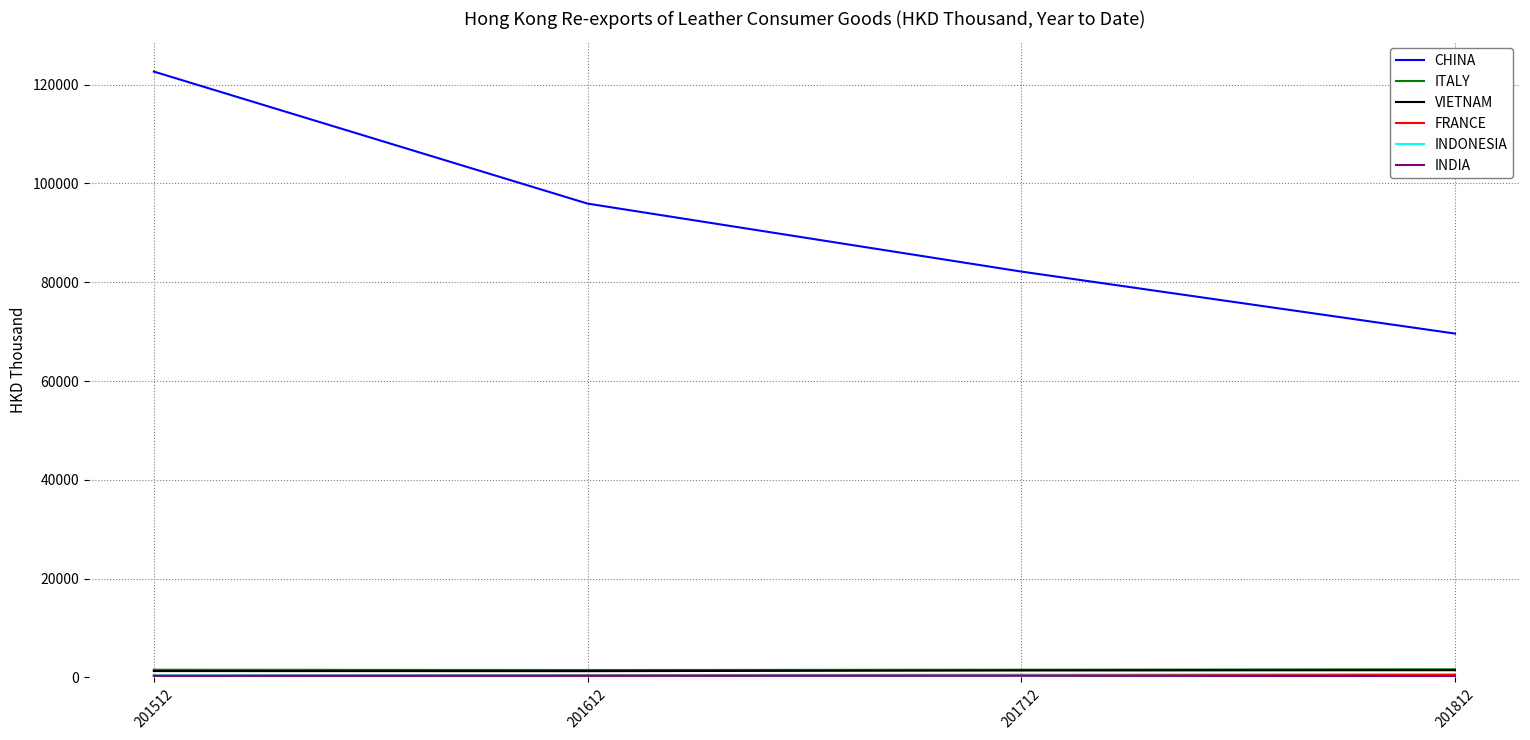

Which series has the largest total across all categories?

CHINA